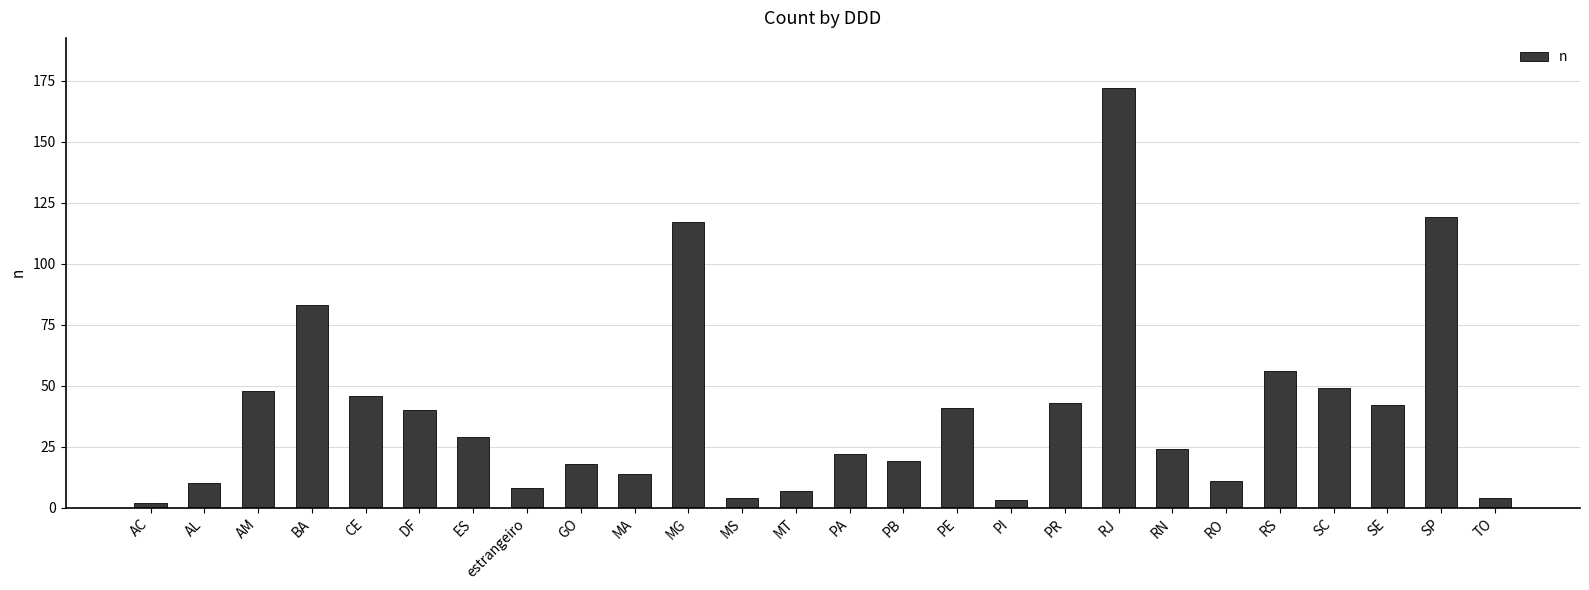

Does the chart contain any negative values?

No